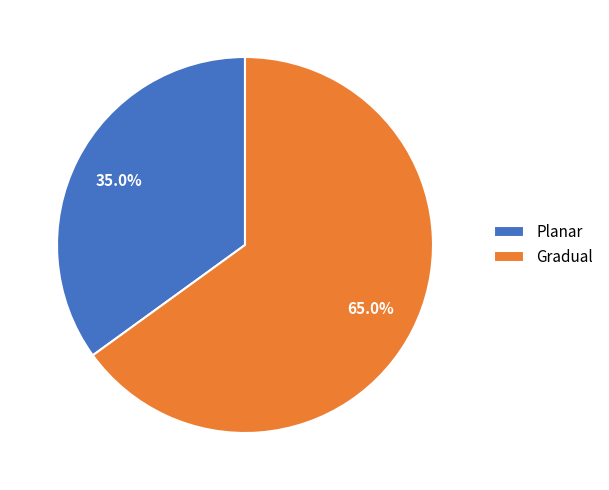

Which slice is the largest?

Gradual